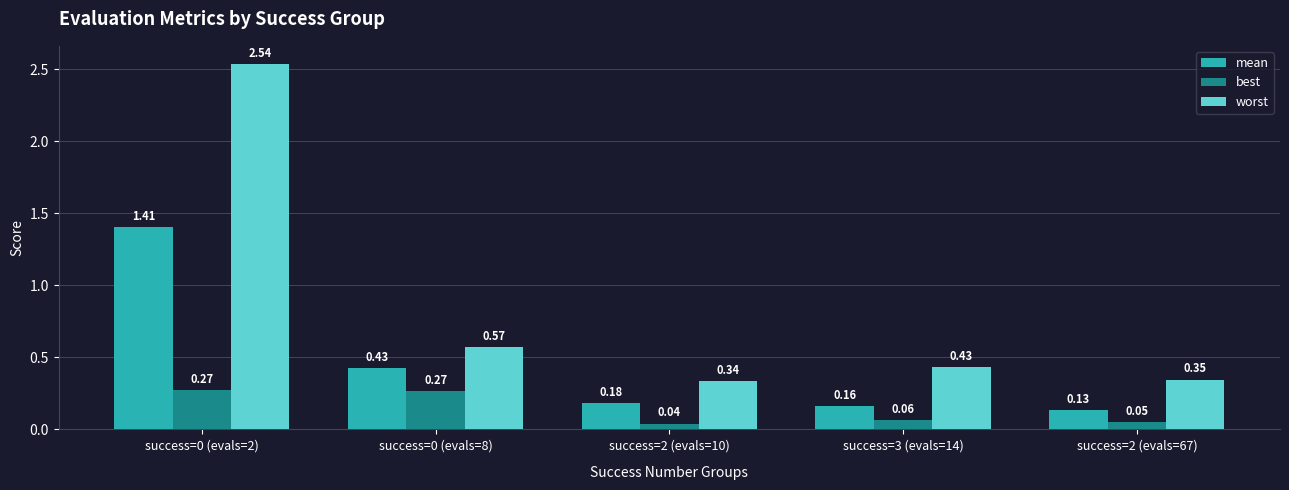

The value of worst at success=2 (evals=67) is 0.5. True or false?

False